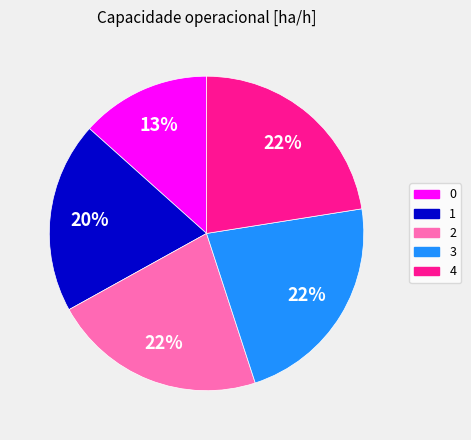

To the nearest percent, what is the average slice percentage?

20%